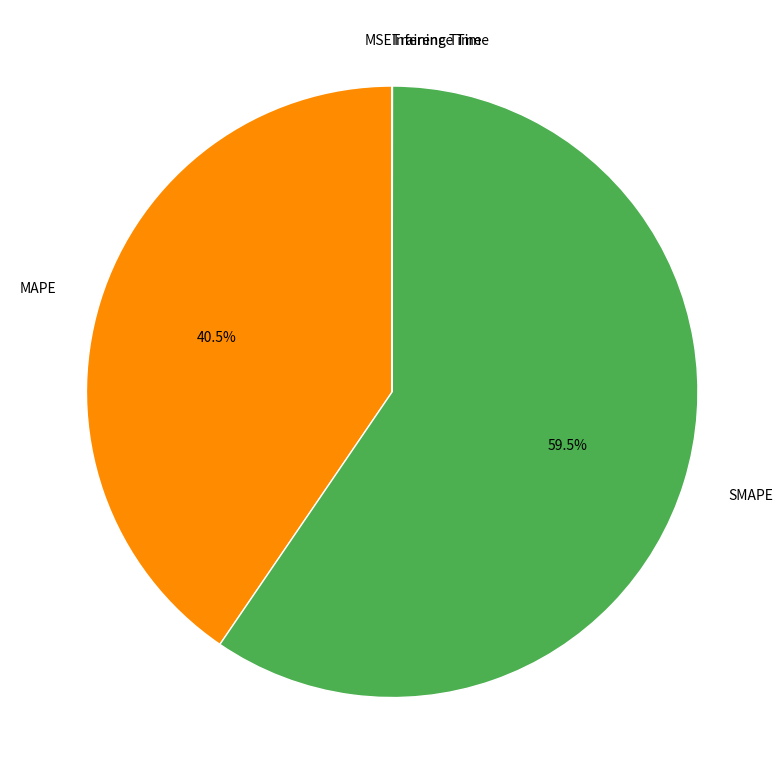

Which slice is the largest?

SMAPE